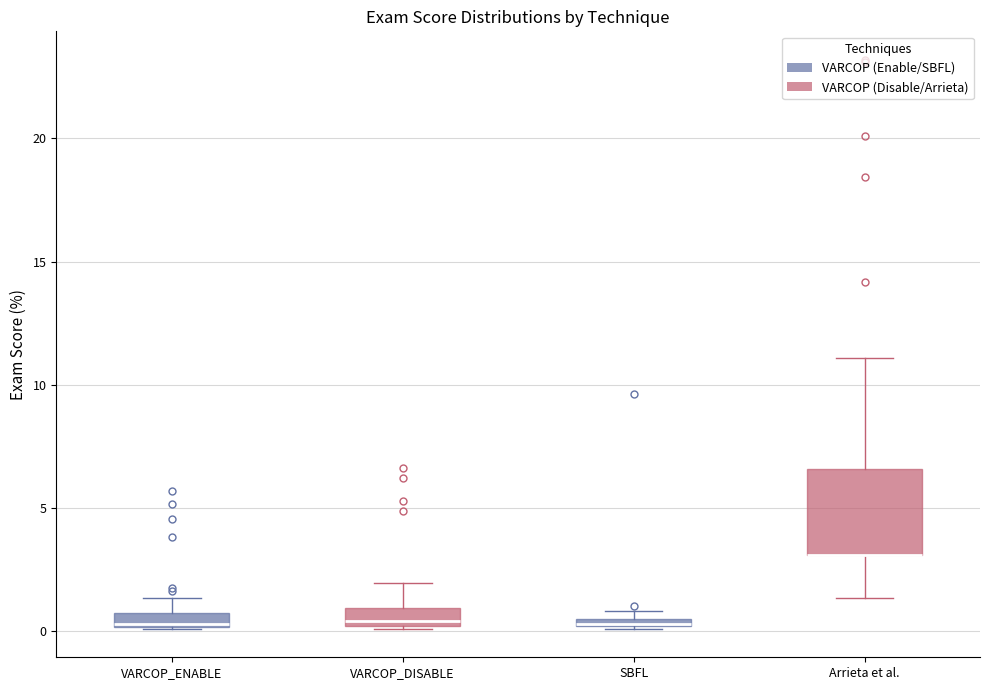

Which box is the tallest, from its lower edge to its upper edge?

Arrieta et al.